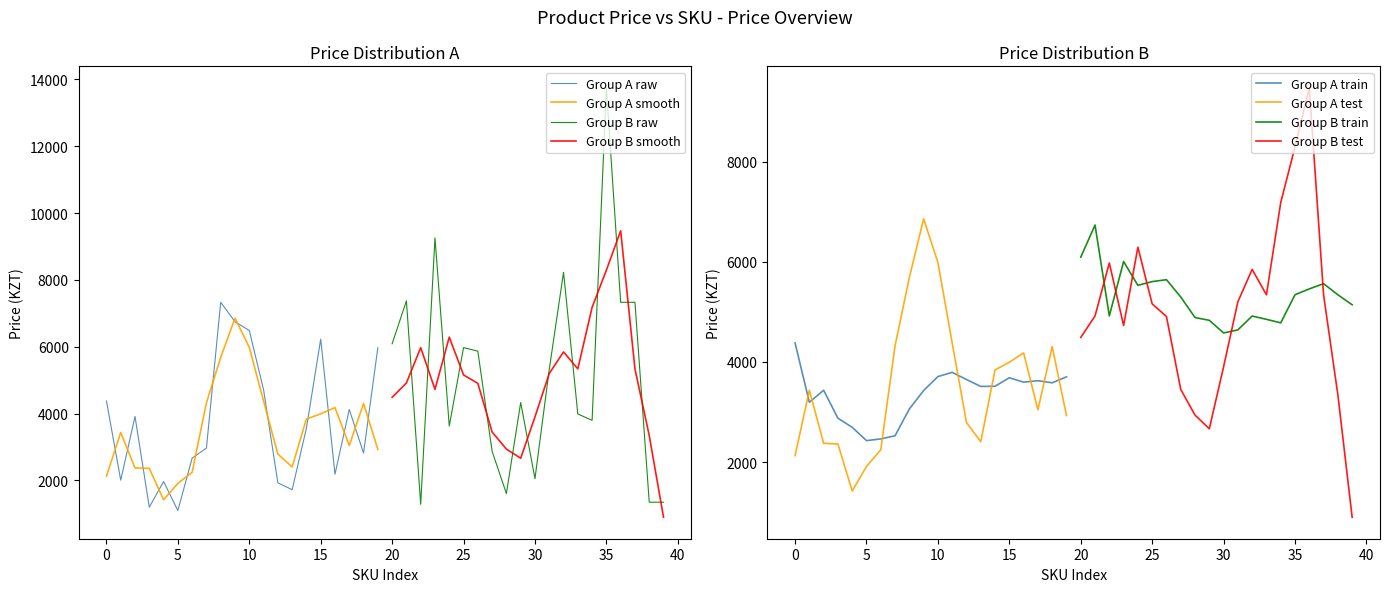

What is the minimum value for Group A smooth?

1423.7